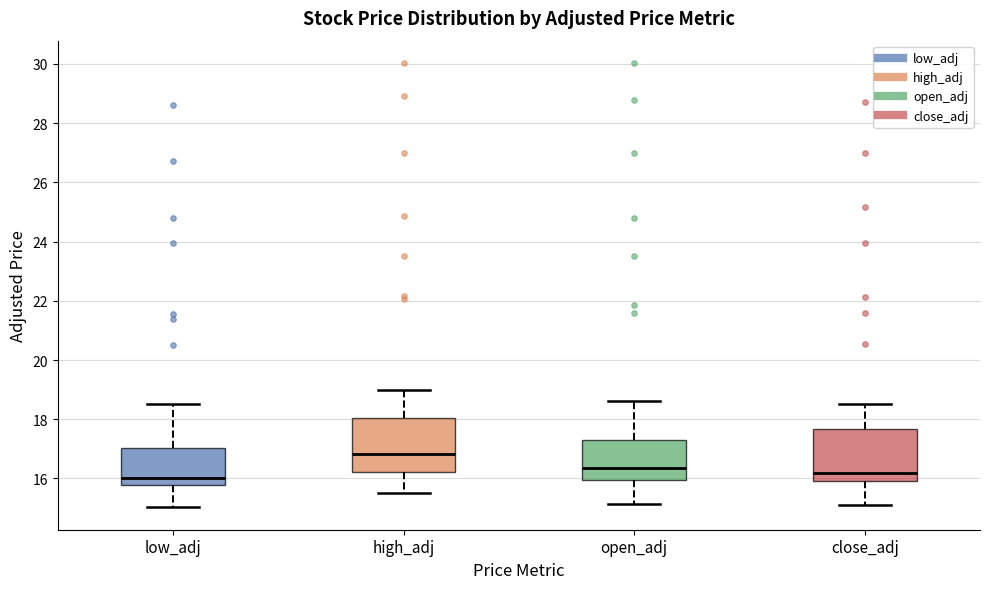

Where does the median line of the box for high_adj sit on the y-axis? The values are not printed on the chart, so give them approximately, as read against the axis.

16.8